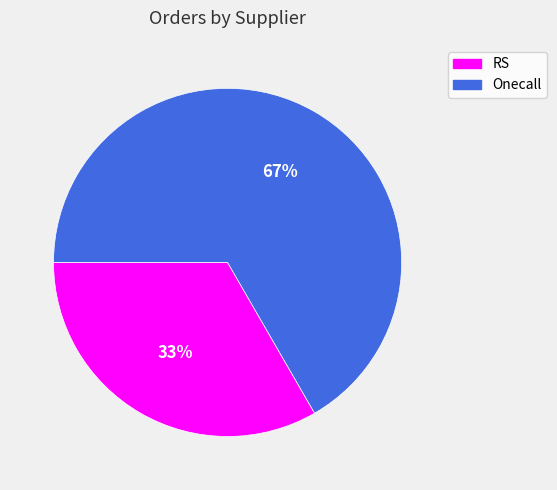

To the nearest percent, what is the average slice percentage?

50%